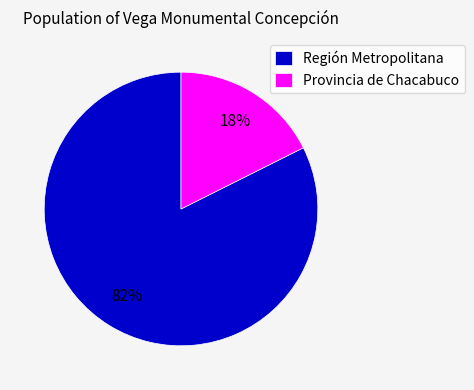

Between Provincia de Chacabuco and Región Metropolitana, which is larger?

Región Metropolitana